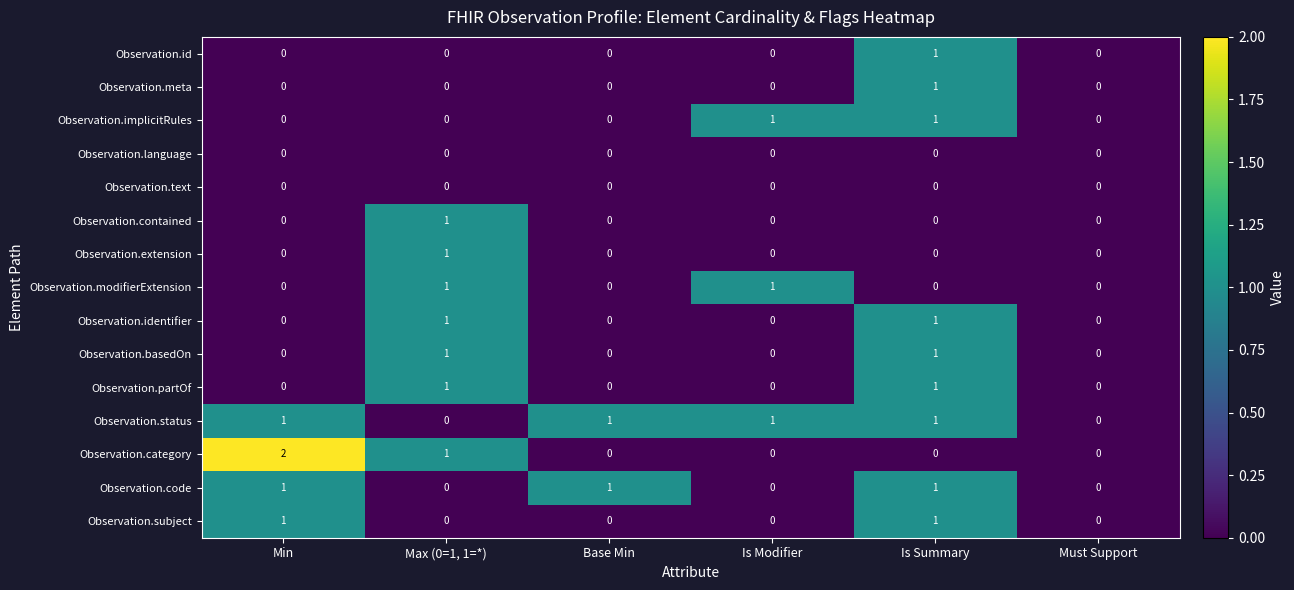

Which series changed the most between Min and Is Summary?

Observation.category